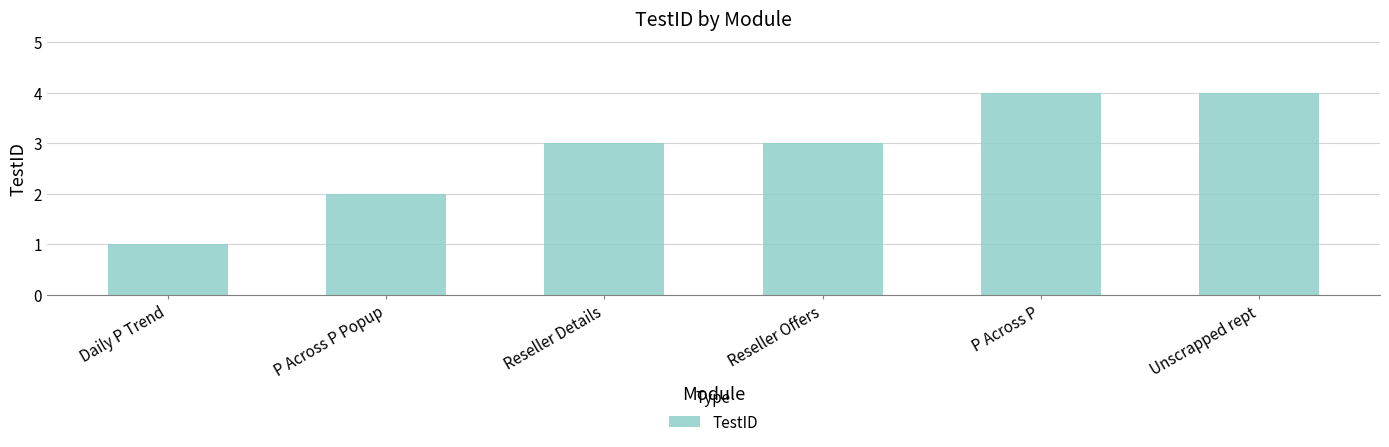

What is the label of the 1st bar from the right?

Unscrapped rept